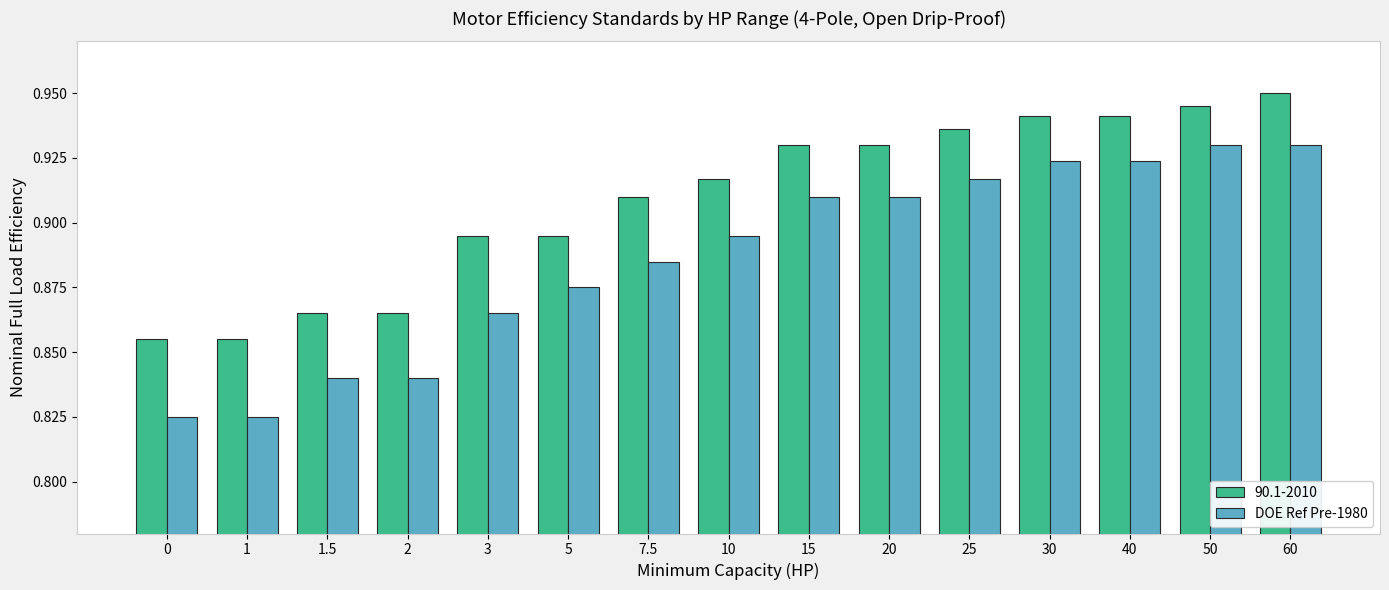

Rank the series at 10 from lowest to highest value.

DOE Ref Pre-1980, 90.1-2010